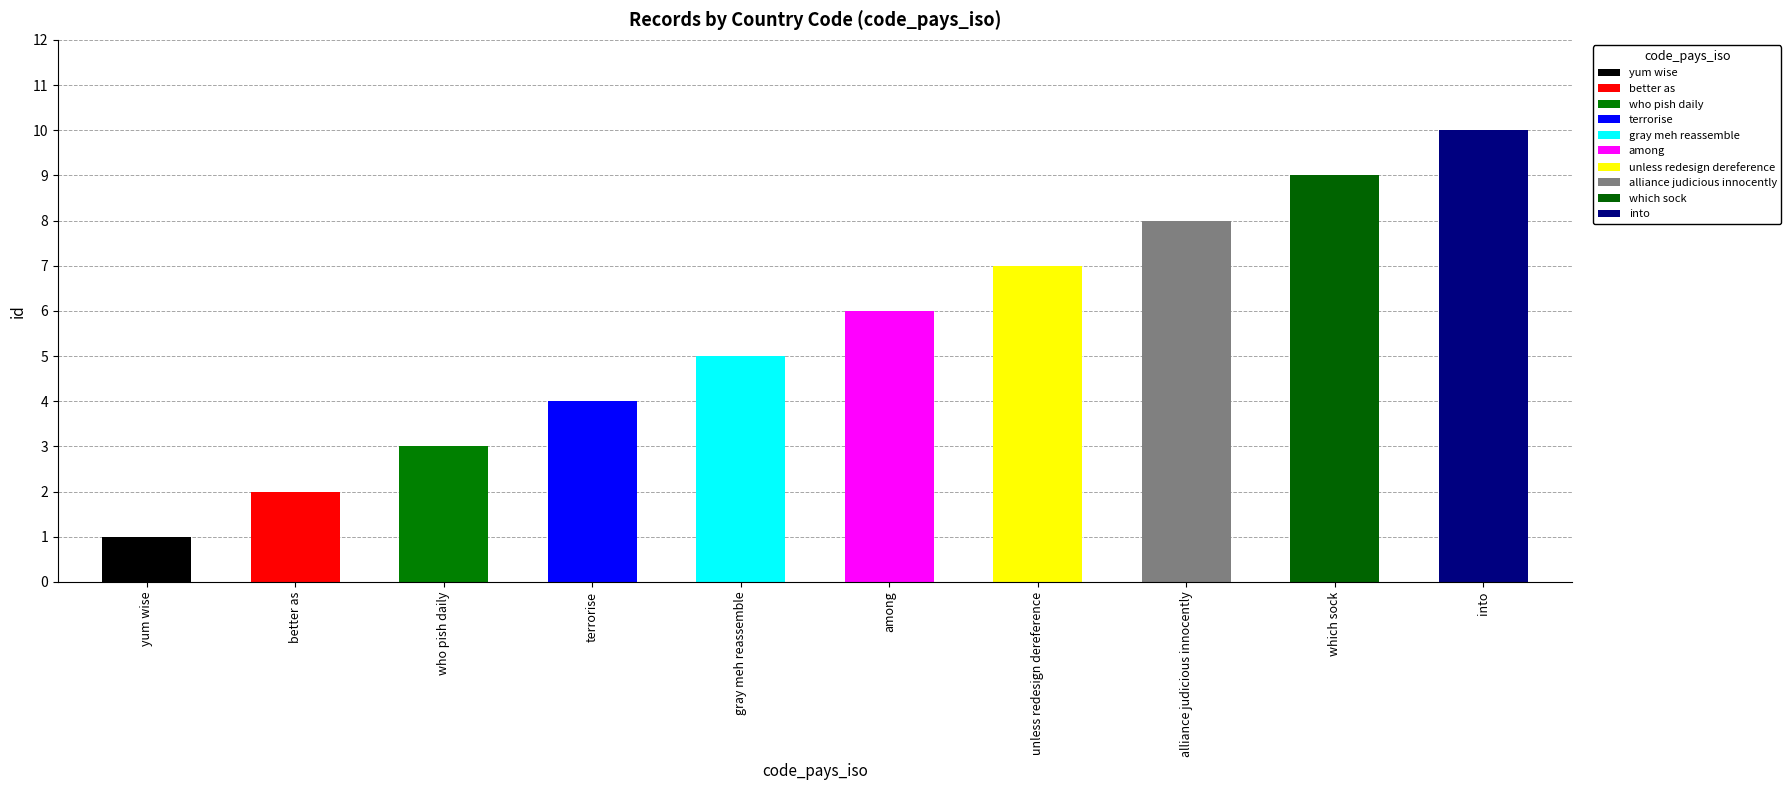

The chart shows a value of 8 at gray meh reassemble. True or false?

False